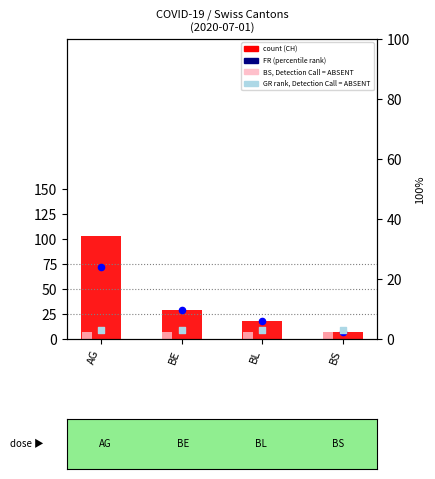

At how many categories does at least one series exceed 79?

1